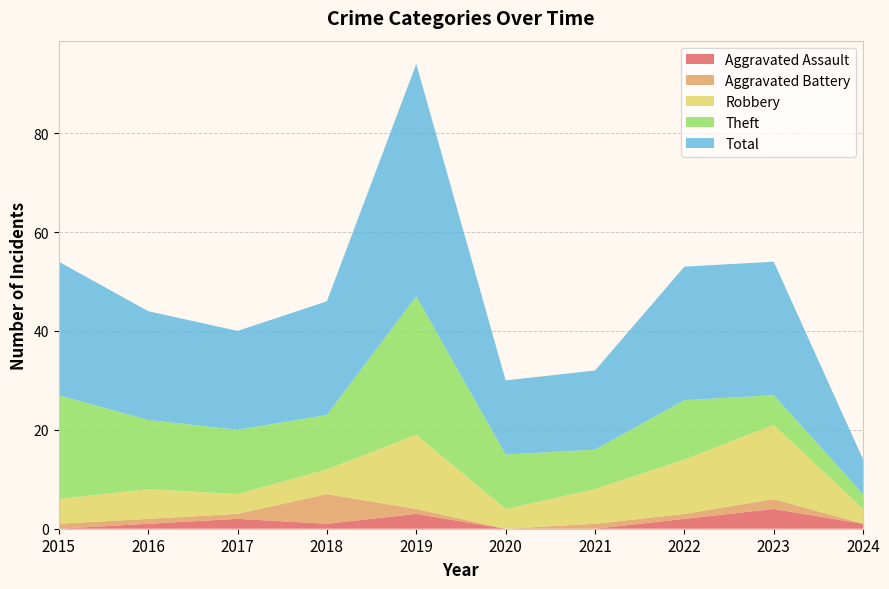

Reading right to left, list all the values displayed in this chart.

Aggravated Assault: 1	4	2	0	0	3	1	2	1	0
Aggravated Battery: 0	2	1	1	0	1	6	1	1	1
Robbery: 3	15	11	7	4	15	5	4	6	5
Theft: 3	6	12	8	11	28	11	13	14	21
Total: 7	27	27	16	15	47	23	20	22	27